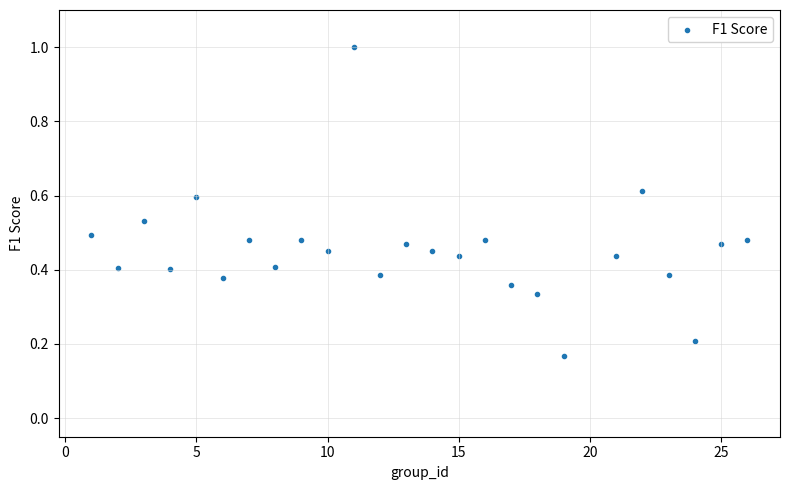

What is the range of X values (max minus min)?

25.0